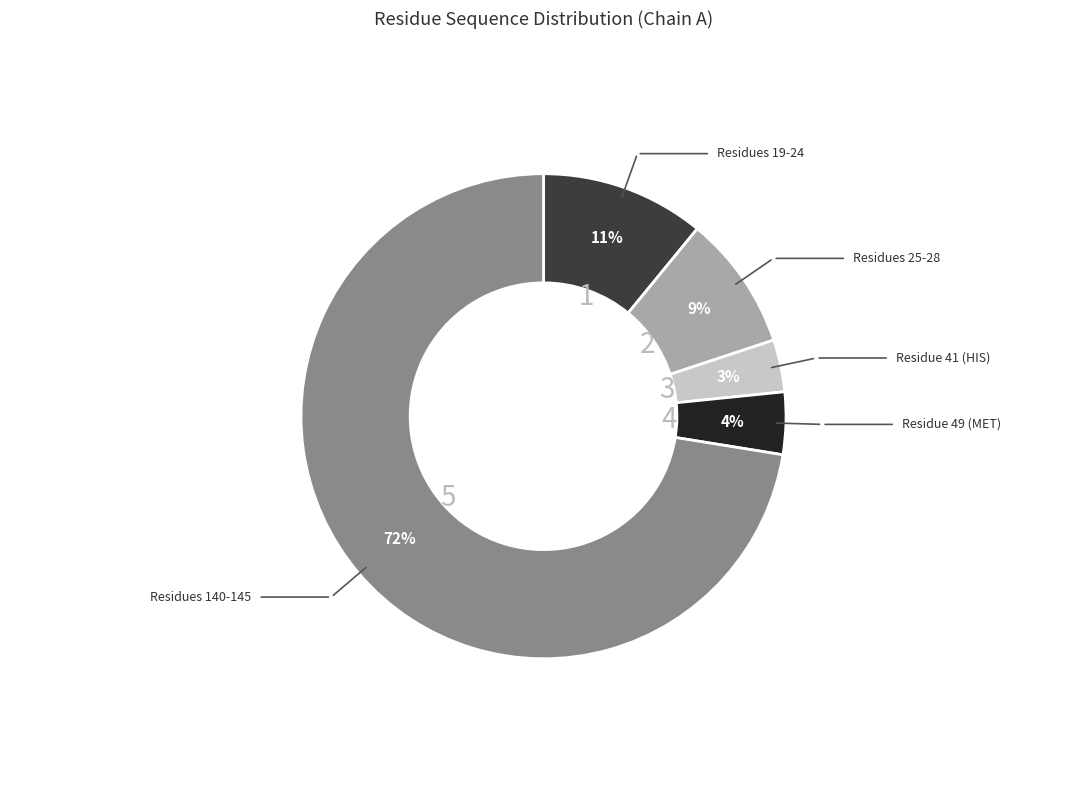

To the nearest percent, what is the average slice percentage?

20%